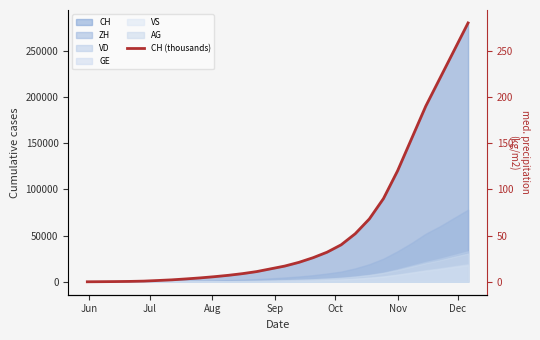

True or false: the data has more than 1 interior local peaks.

False